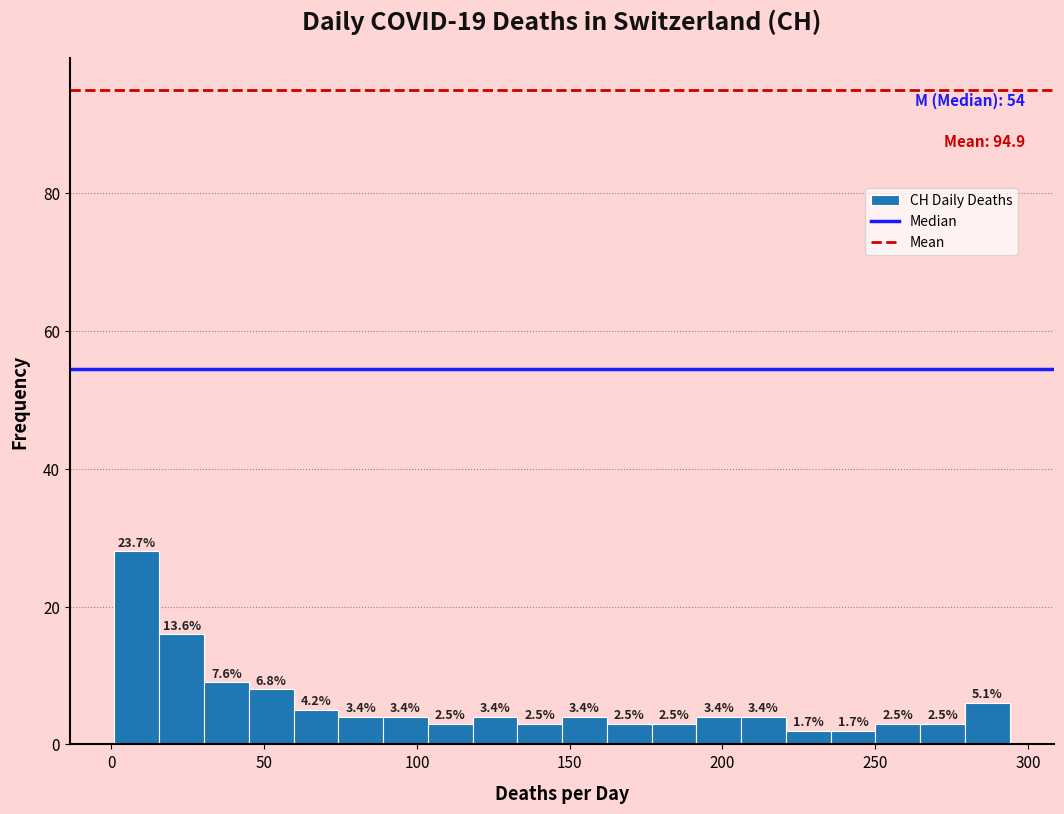

Read against the x-axis, roughly where is the centre of the tallest bar?

10